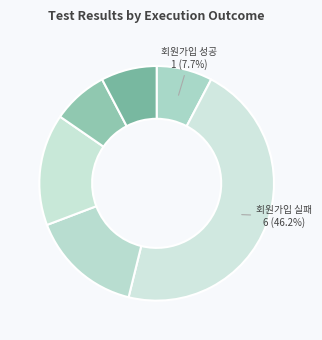

Does any single category account for the majority?

No